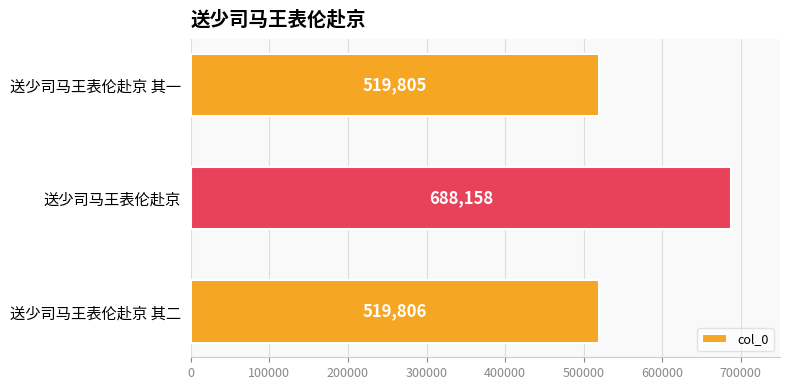

Which category has the highest value across all series?

送少司马王表伦赴京